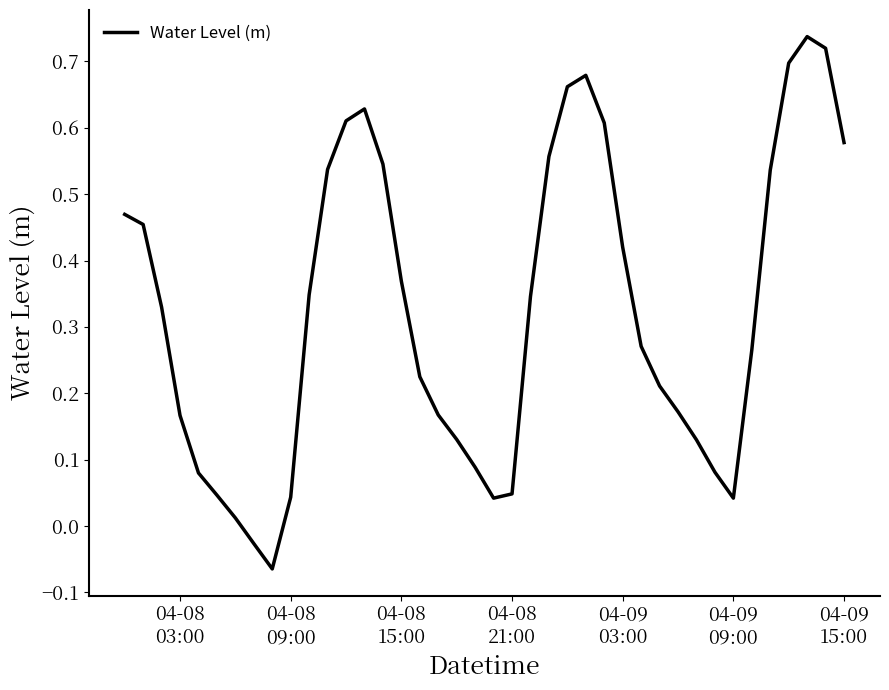

What is the difference between the maximum and minimum values?

0.8